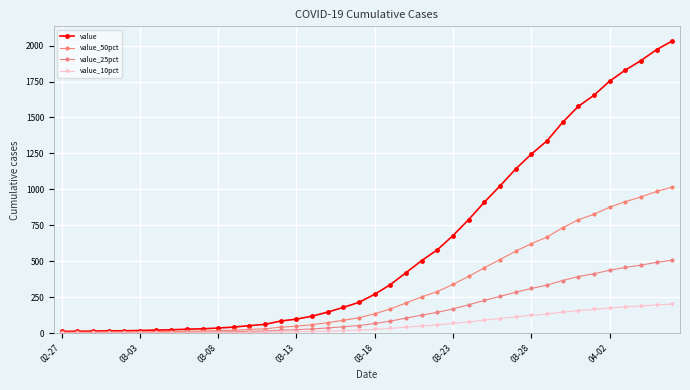

True or false: value_10pct and value_50pct cross at least once.

False